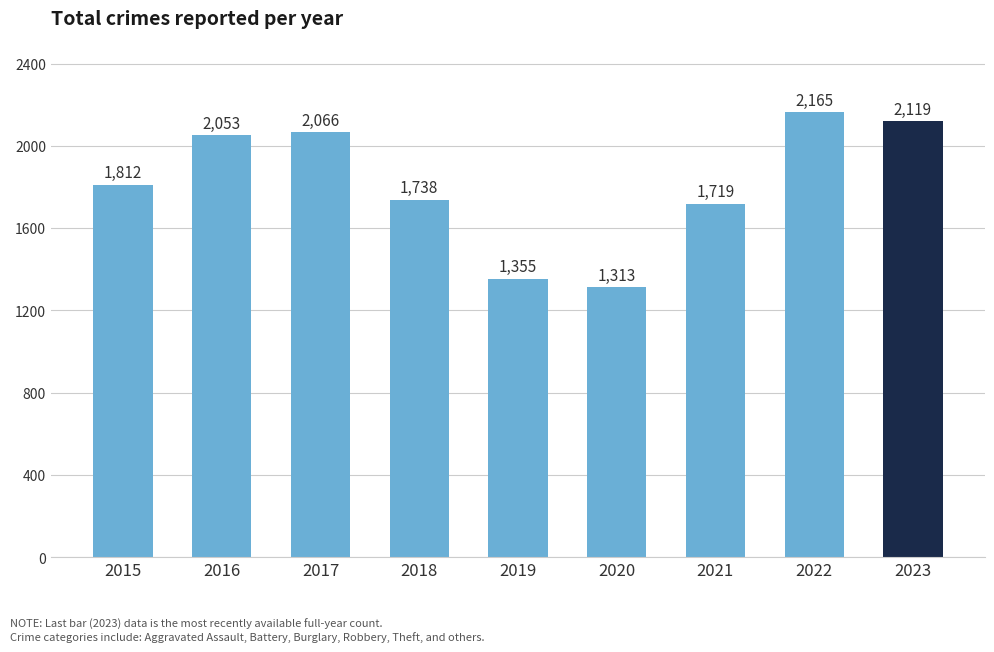

Rank the categories by value from highest to lowest.

2022, 2023, 2017, 2016, 2015, 2018, 2021, 2019, 2020